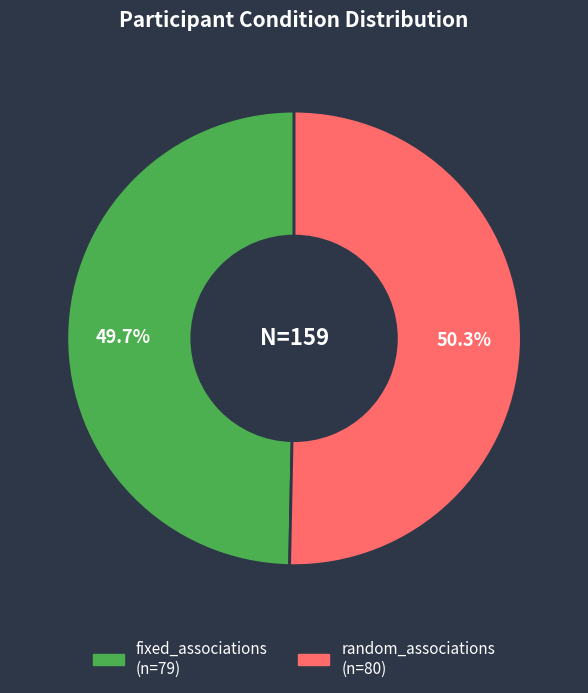

Is there any slice that represents more than half of the pie?

Yes